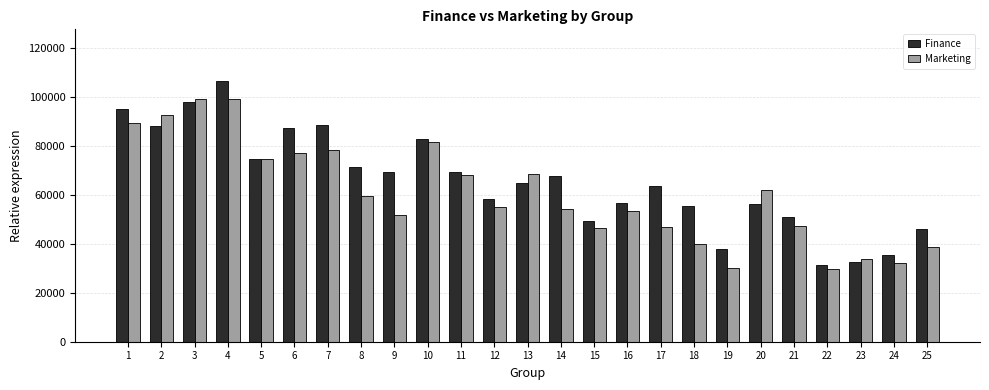

Does the chart contain stacked bars?

No